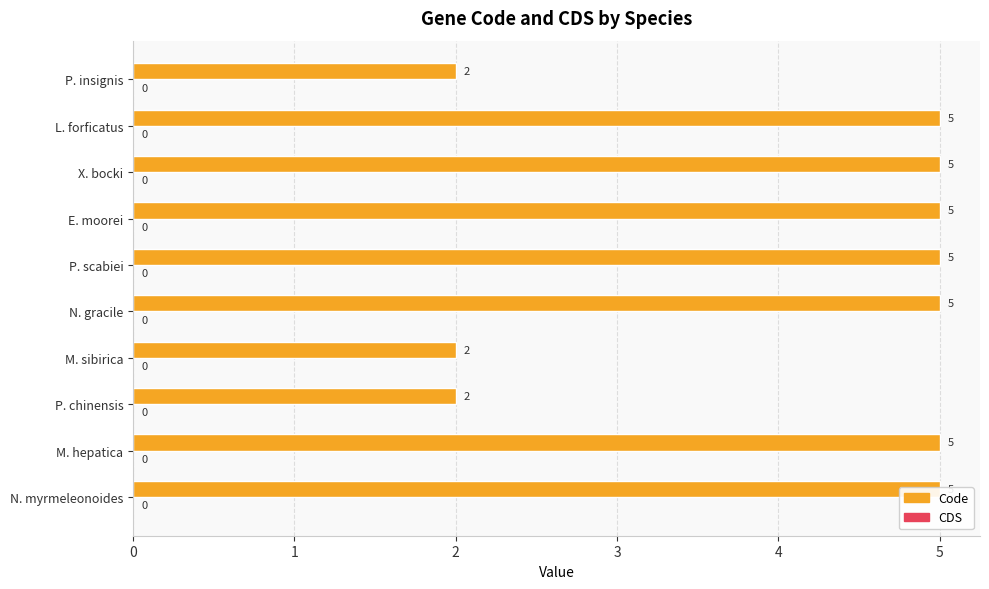

Is the value of Code at 0 greater than the value of CDS at 1?

Yes